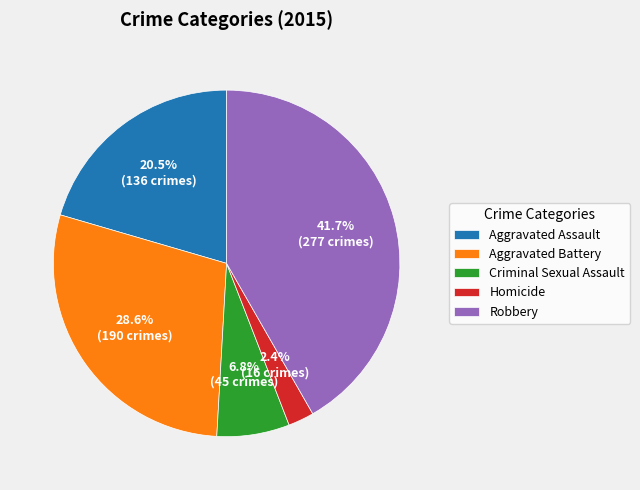

True or false: Criminal Sexual Assault accounts for 1% of the total.

False